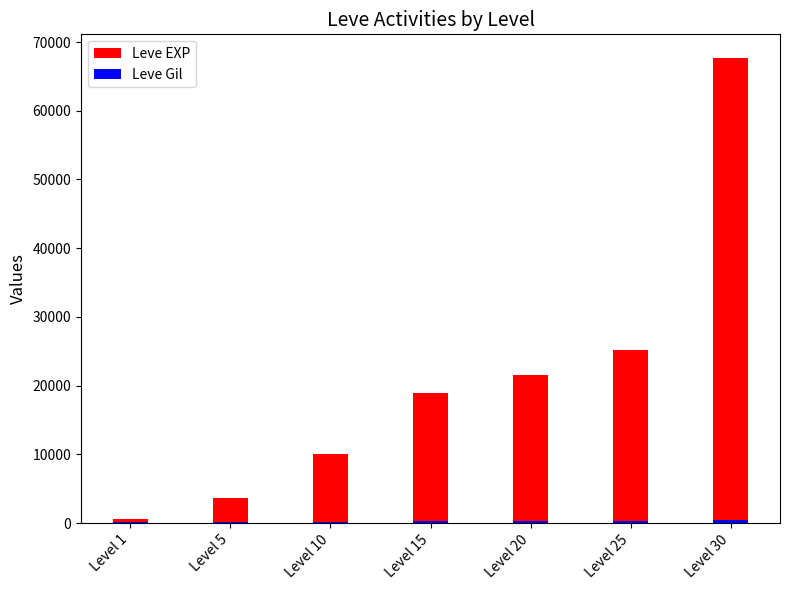

Rank the series by their average value, from lowest to highest.

Leve Gil, Leve EXP